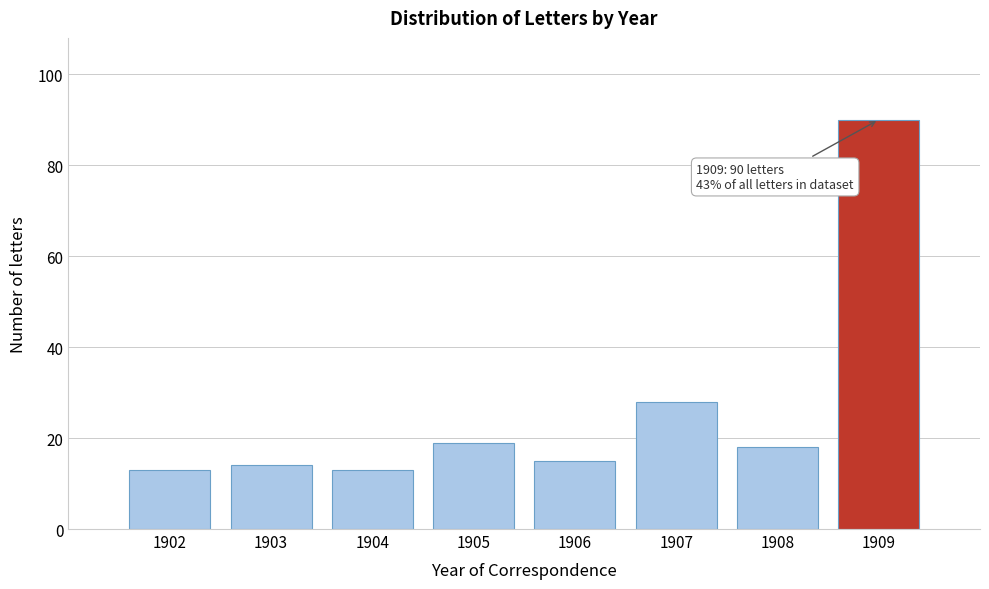

Over which range of the x-axis is the bar tallest?

1908.5 to 1909.5